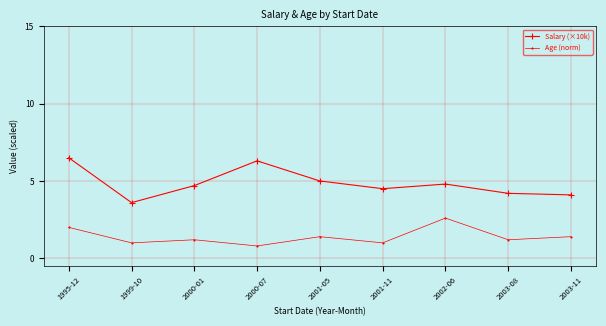

True or false: Age (norm) and Salary (×10k) cross at least once.

False